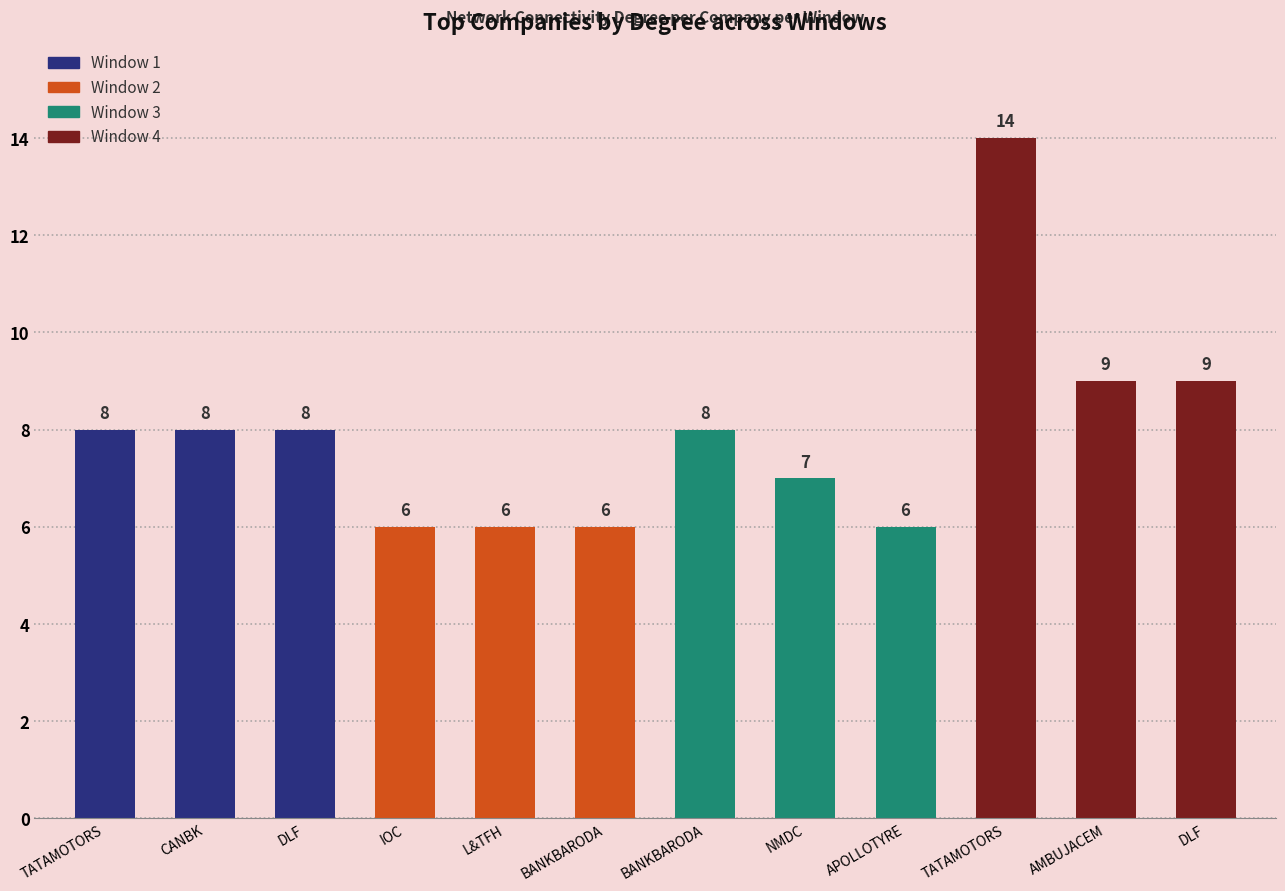

What is the label of the 2nd bar from the right?

AMBUJACEM